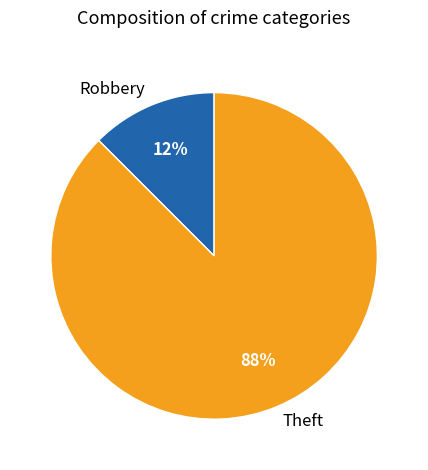

Between Theft and Robbery, which is larger?

Theft